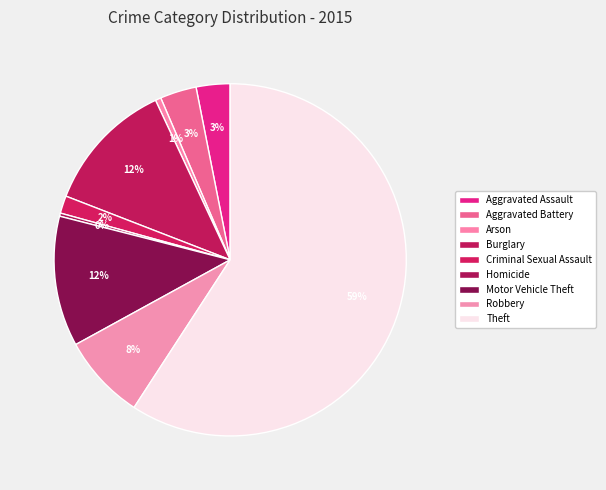

Does Homicide account for over 50% of the chart?

No